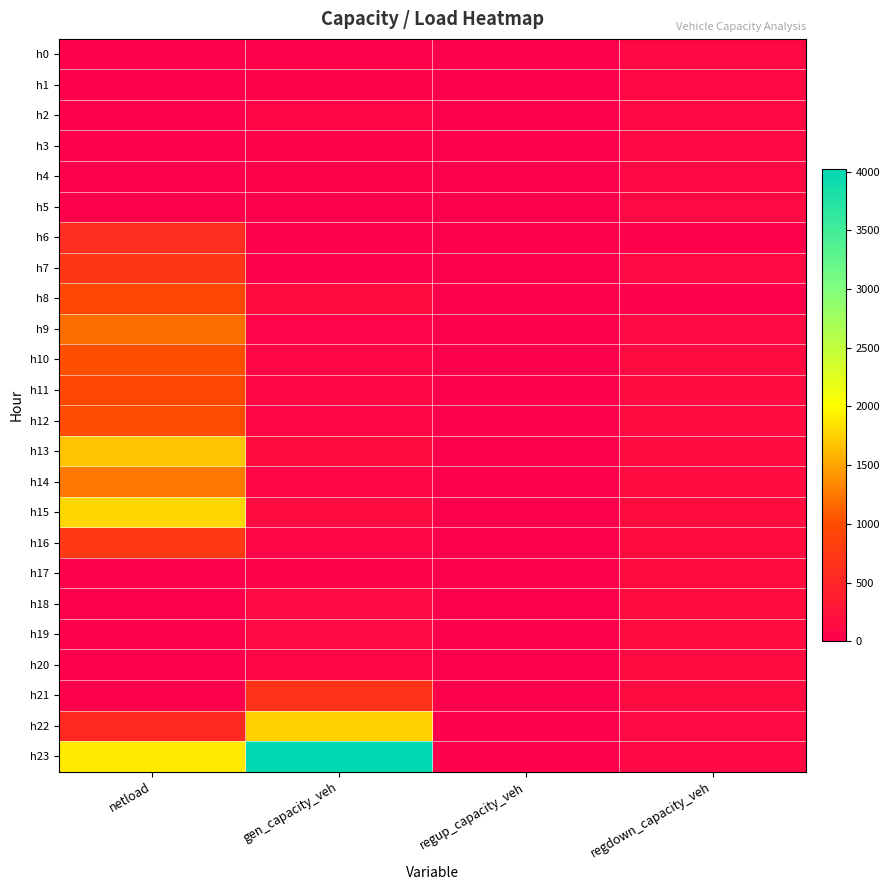

Reading left to right, list all the values displayed in this chart.

h0: netload=0.0	gen_capacity_veh=29.4	regup_capacity_veh=0.0	regdown_capacity_veh=120.0
h1: netload=0.0	gen_capacity_veh=49.0	regup_capacity_veh=0.0	regdown_capacity_veh=116.1
h2: netload=0.0	gen_capacity_veh=68.5	regup_capacity_veh=0.0	regdown_capacity_veh=114.5
h3: netload=0.0	gen_capacity_veh=51.1	regup_capacity_veh=0.0	regdown_capacity_veh=116.5
h4: netload=0.0	gen_capacity_veh=44.9	regup_capacity_veh=0.0	regdown_capacity_veh=122.1
h5: netload=0.0	gen_capacity_veh=29.4	regup_capacity_veh=0.0	regdown_capacity_veh=128.1
h6: netload=583.3	gen_capacity_veh=0.0	regup_capacity_veh=0.0	regdown_capacity_veh=0.0
h7: netload=714.7	gen_capacity_veh=18.7	regup_capacity_veh=0.0	regdown_capacity_veh=136.8
h8: netload=936.5	gen_capacity_veh=160.9	regup_capacity_veh=0.0	regdown_capacity_veh=0.0
h9: netload=1206.6	gen_capacity_veh=58.8	regup_capacity_veh=0.0	regdown_capacity_veh=141.2
h10: netload=1020.2	gen_capacity_veh=85.3	regup_capacity_veh=0.0	regdown_capacity_veh=142.4
h11: netload=959.3	gen_capacity_veh=102.1	regup_capacity_veh=0.0	regdown_capacity_veh=145.4
h12: netload=1005.8	gen_capacity_veh=65.6	regup_capacity_veh=0.0	regdown_capacity_veh=150.8
h13: netload=1676.2	gen_capacity_veh=165.8	regup_capacity_veh=0.0	regdown_capacity_veh=157.0
h14: netload=1261.6	gen_capacity_veh=75.5	regup_capacity_veh=0.0	regdown_capacity_veh=163.0
h15: netload=1788.3	gen_capacity_veh=141.4	regup_capacity_veh=0.0	regdown_capacity_veh=167.8
h16: netload=756.6	gen_capacity_veh=74.3	regup_capacity_veh=0.0	regdown_capacity_veh=170.7
h17: netload=0.0	gen_capacity_veh=39.2	regup_capacity_veh=0.0	regdown_capacity_veh=169.1
h18: netload=0.0	gen_capacity_veh=134.3	regup_capacity_veh=0.0	regdown_capacity_veh=165.8
h19: netload=0.0	gen_capacity_veh=138.8	regup_capacity_veh=0.0	regdown_capacity_veh=161.7
h20: netload=0.0	gen_capacity_veh=68.5	regup_capacity_veh=0.0	regdown_capacity_veh=154.1
h21: netload=0.0	gen_capacity_veh=660.9	regup_capacity_veh=0.0	regdown_capacity_veh=142.6
h22: netload=538.6	gen_capacity_veh=1753.8	regup_capacity_veh=0.0	regdown_capacity_veh=131.8
h23: netload=1894.2	gen_capacity_veh=4021.2	regup_capacity_veh=0.0	regdown_capacity_veh=123.3